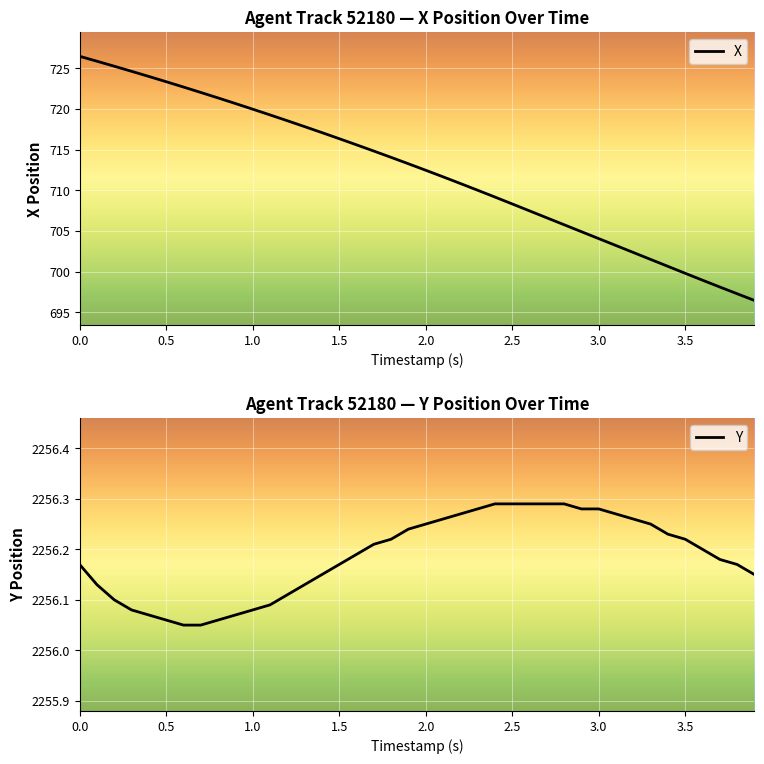

True or false: X has a value of 1005.7 at 1.0.

False